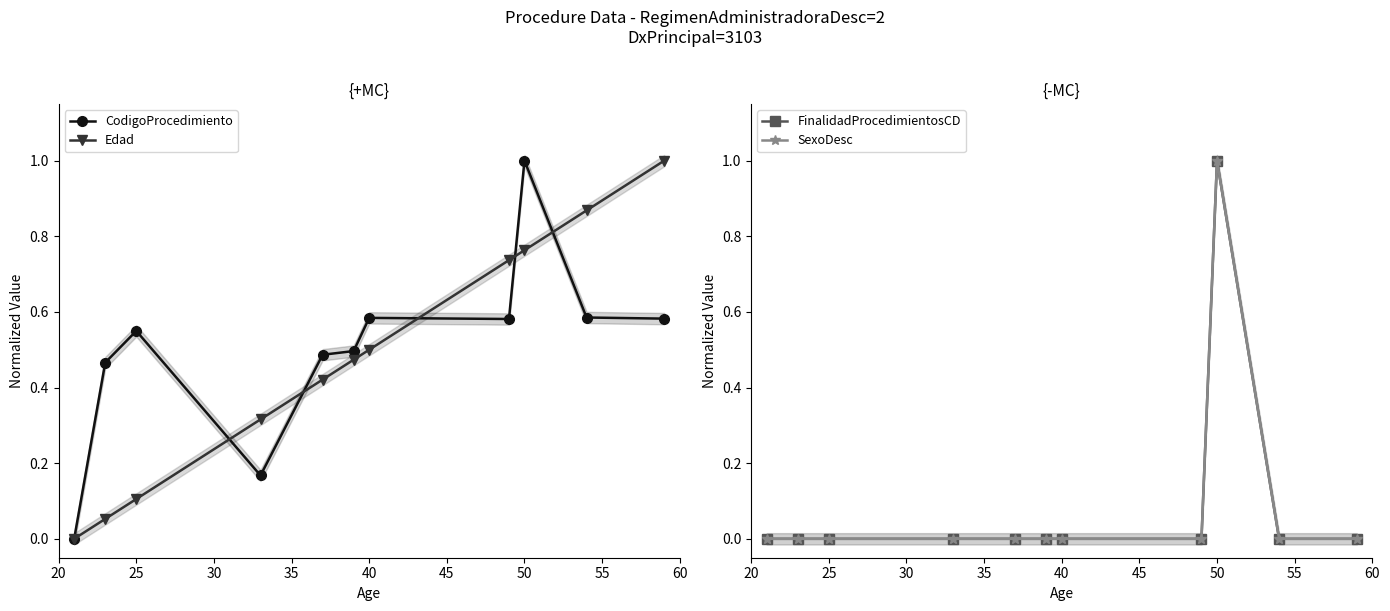

How many series are shown in this chart?

4